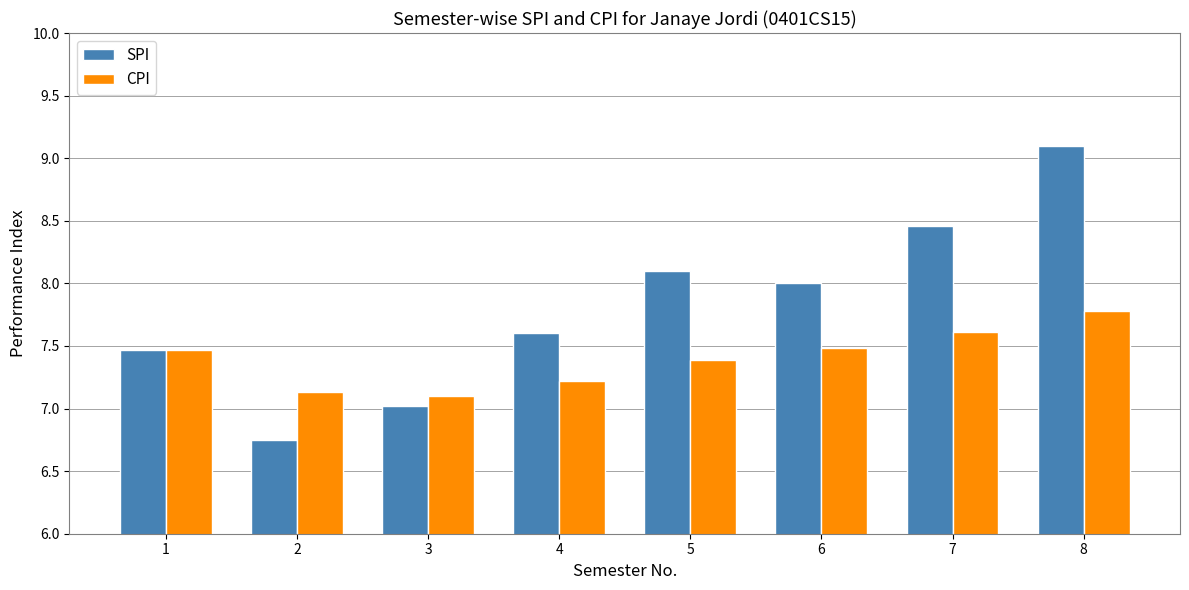

Rank the series by their average value, from highest to lowest.

SPI, CPI